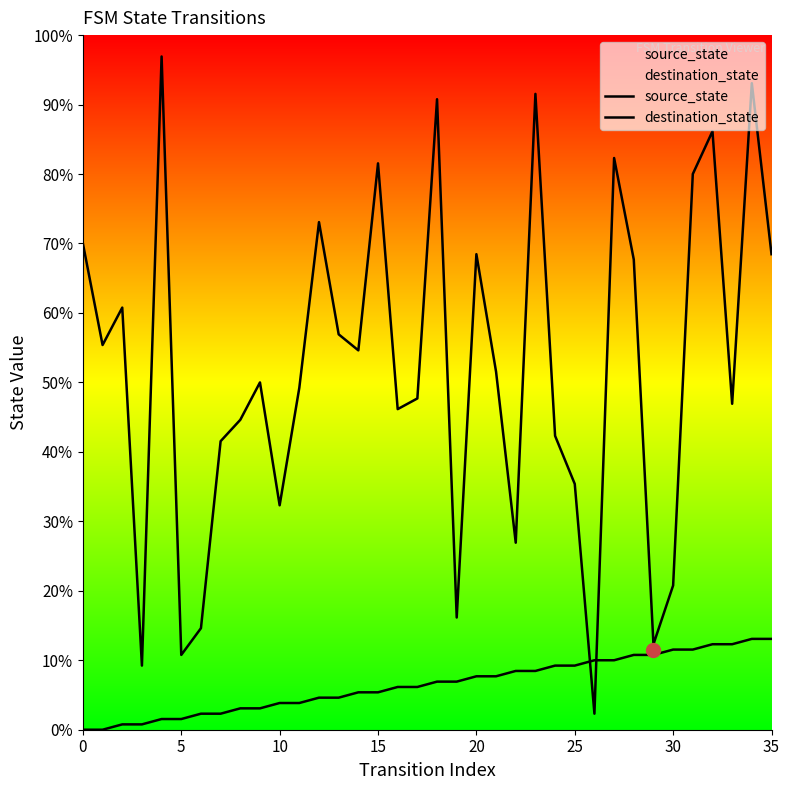

At which category is the sum across all series the highest?

34